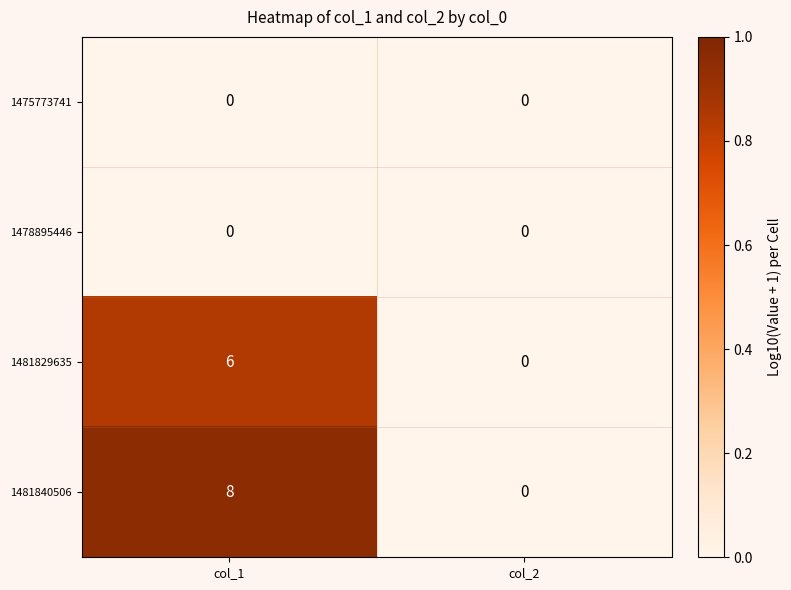

Count the number of categories in the chart.

2